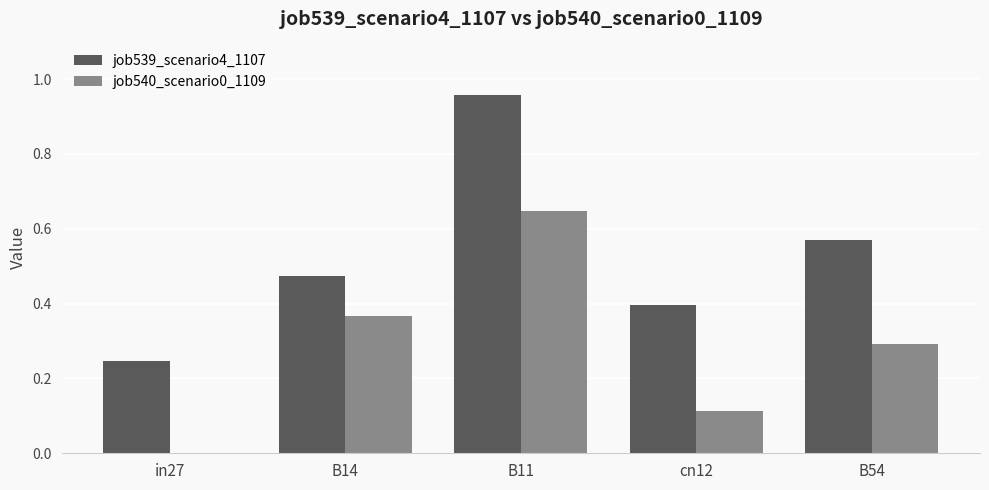

What is the total value across all series at B11?

1.6